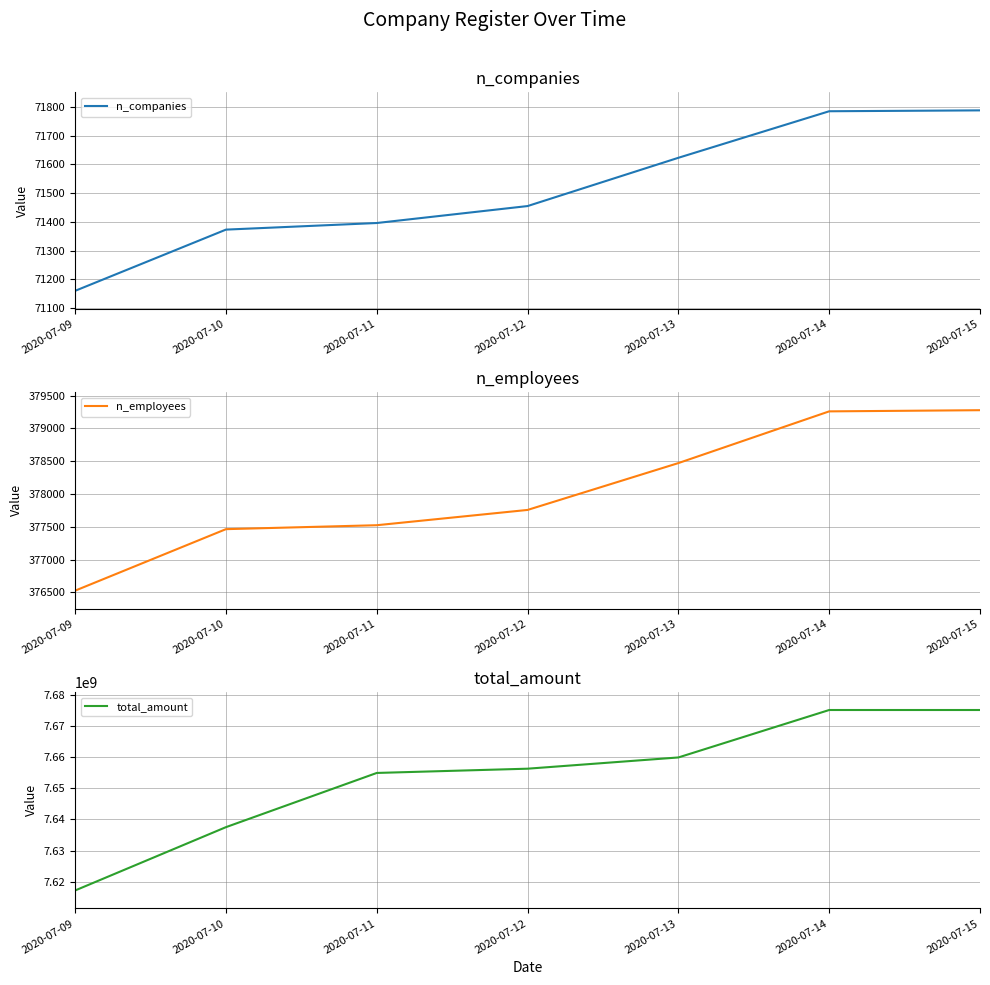

Which series has the widest spread of values?

total_amount